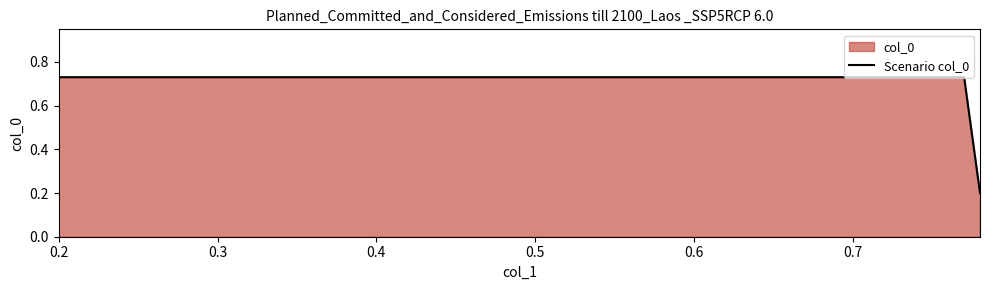

What is the minimum value shown in the chart?

0.2